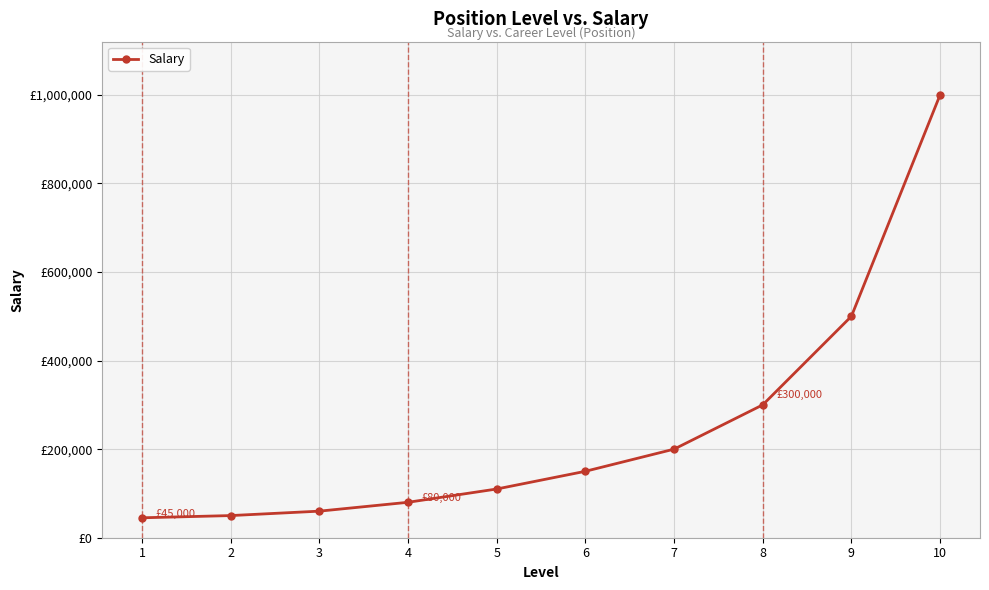

What is the ratio of the value at 6 to the value at 2?

3.0